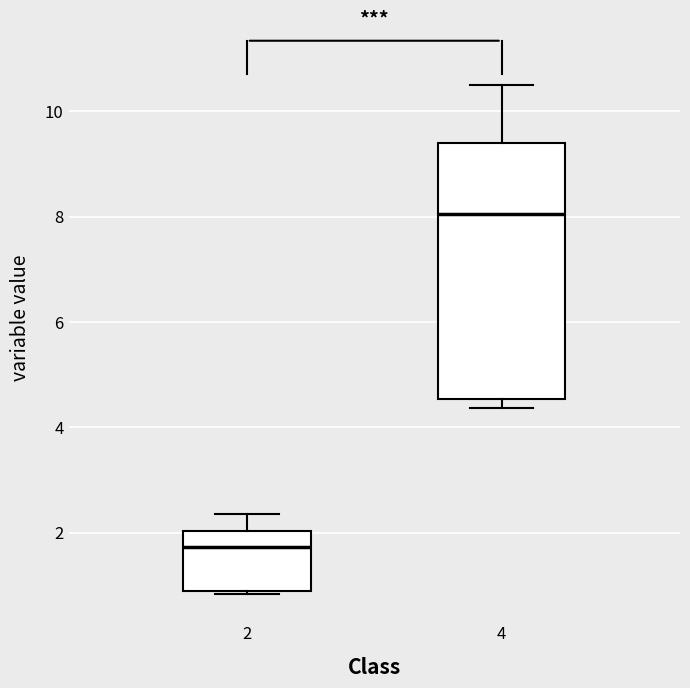

Reading left to right, read every box against the y-axis: the position of its median line, the range the box covers, and the ends of its whiskers. The values are not printed on the chart, so give them approximately, as read against the axis.

2: median 1.8, box 0.8 to 2.0, whiskers 0.8 to 2.4
4: median 8.0, box 4.6 to 9.4, whiskers 4.4 to 10.6